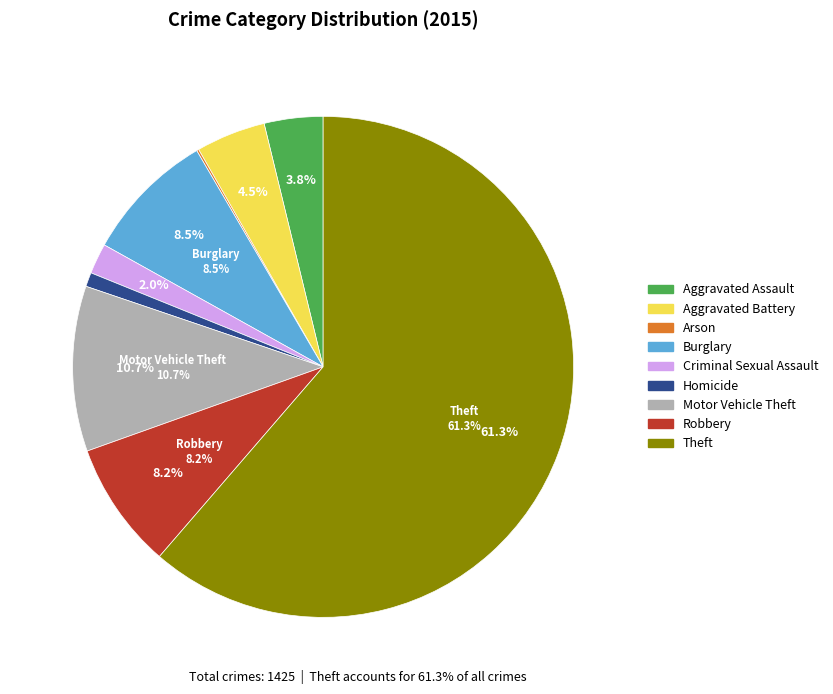

What percentage is the Aggravated Assault slice, to the nearest percent?

4%